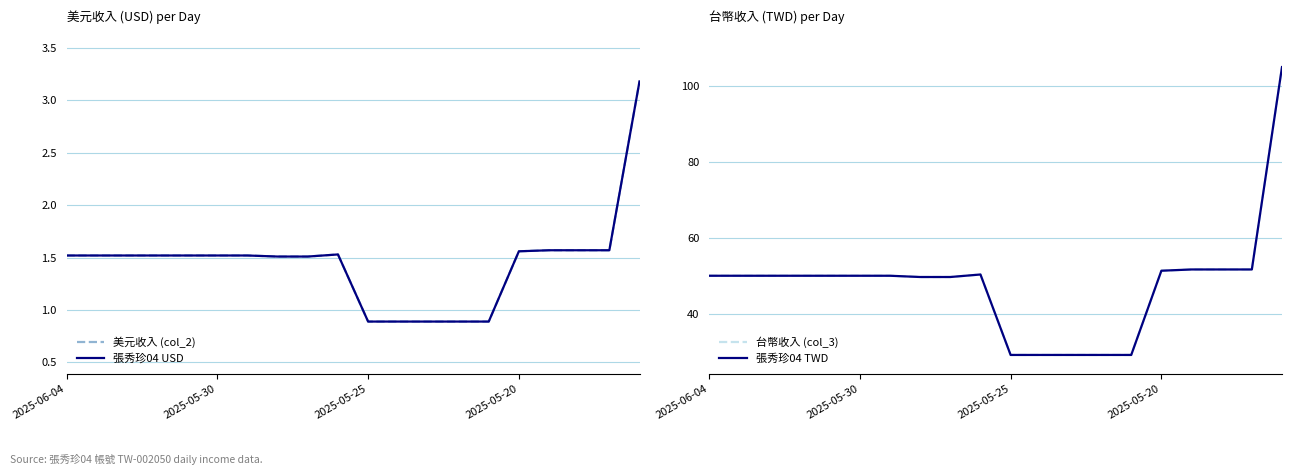

What is the value of the 美元收入 (col_2) point at the 16th from the left?

1.6